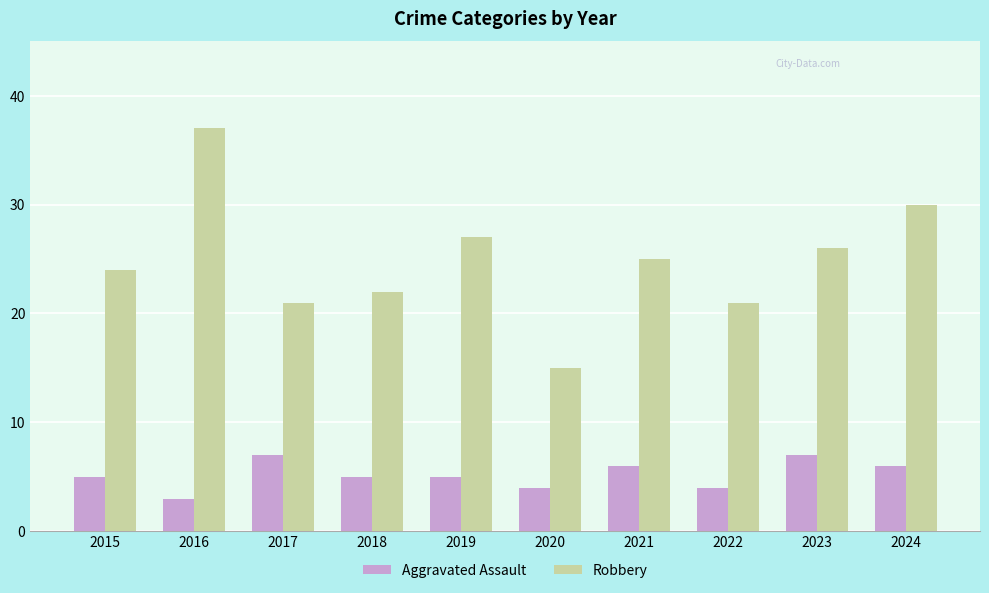

List the series in order of their overall mean, highest first.

Robbery, Aggravated Assault